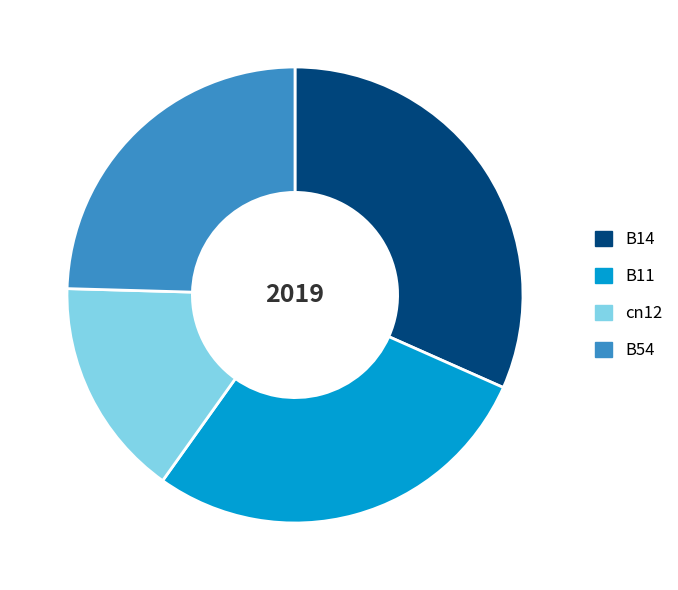

Is it true that B14 is 32% of the pie?

True